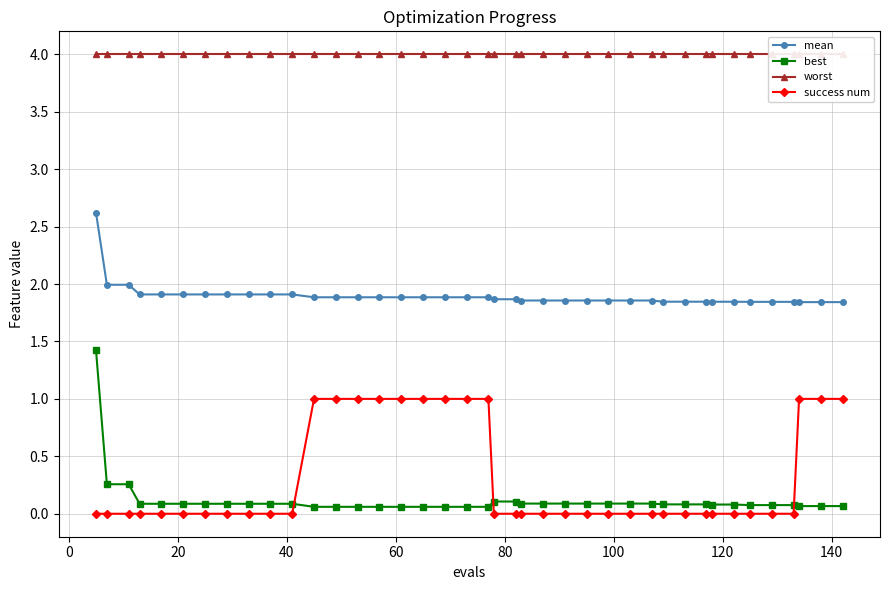

True or false: mean and best intersect in this chart.

False